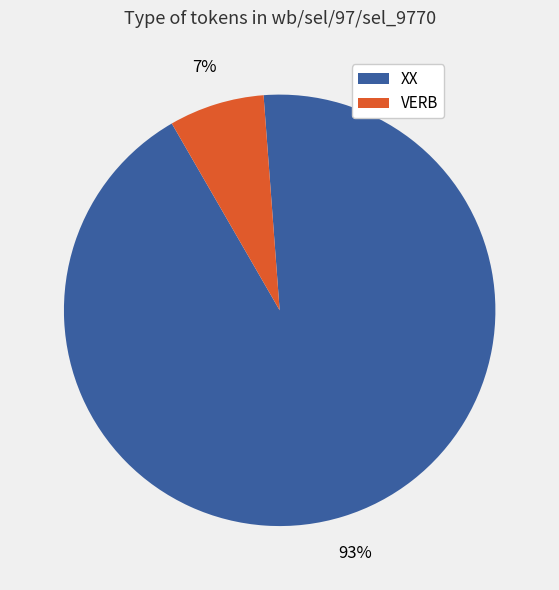

Combined, do XX and VERB account for over 50%?

Yes